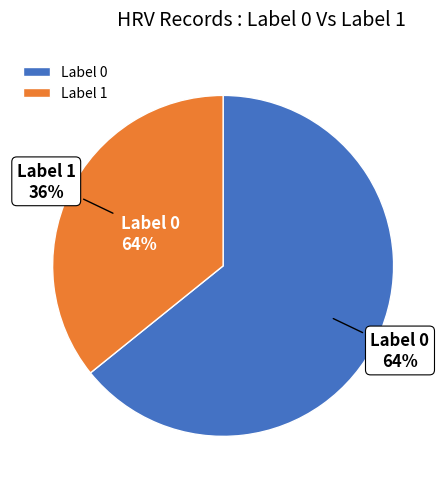

Which has a higher value, Label 0 or Label 1?

Label 0